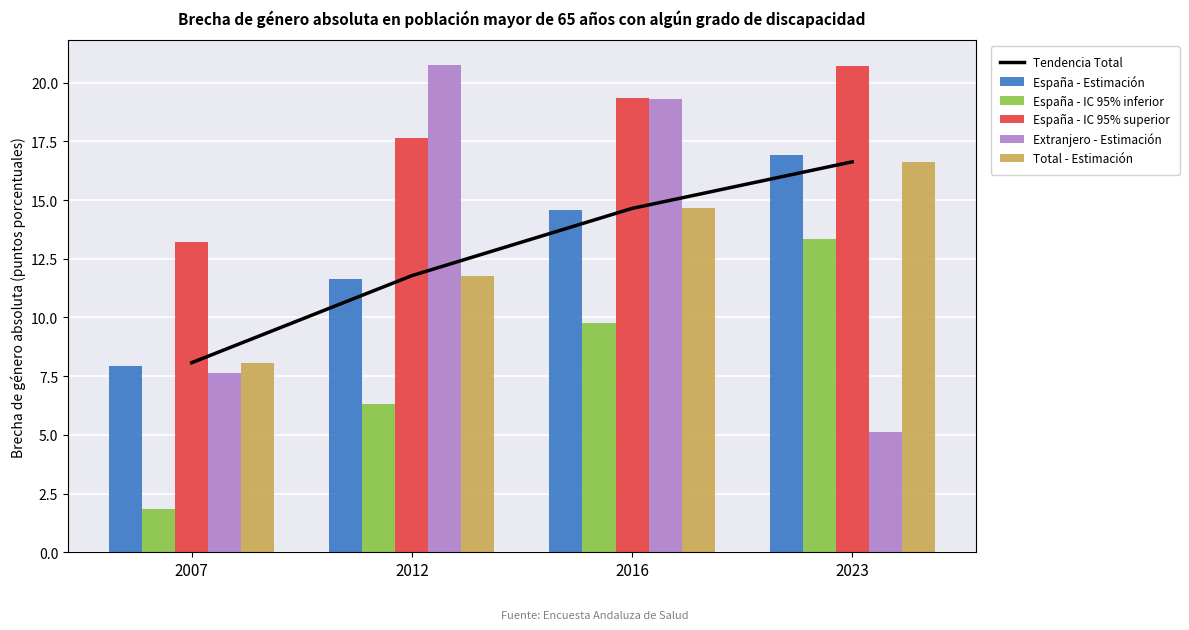

Between 2007 and 2023, which series saw the biggest shift?

España - IC 95% inferior